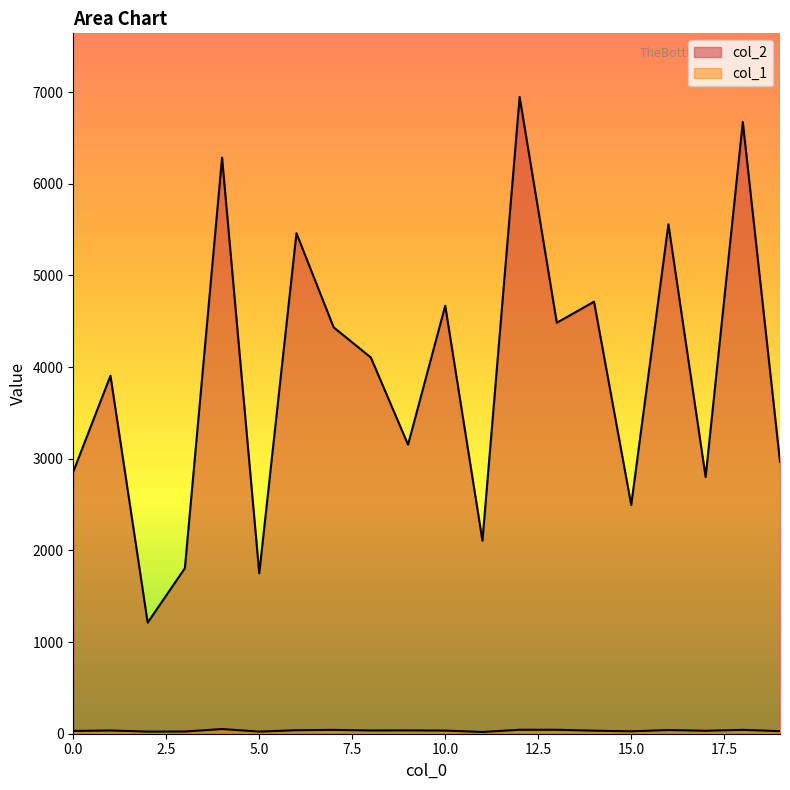

Reading left to right, what are all the values shown in this chart?

col_2: 0=2859	1=3906	2=1212	3=1806	4=6285	5=1750	6=5461	7=4434	8=4105	9=3154	10=4670	11=2106	12=6947	13=4484	14=4714	15=2496	16=5558	17=2801	18=6674	19=2968
col_1: 0=30	1=35	2=23	3=24	4=51	5=23	6=38	7=42	8=35	9=36	10=34	11=19	12=43	13=43	14=33	15=26	16=40	17=32	18=42	19=28